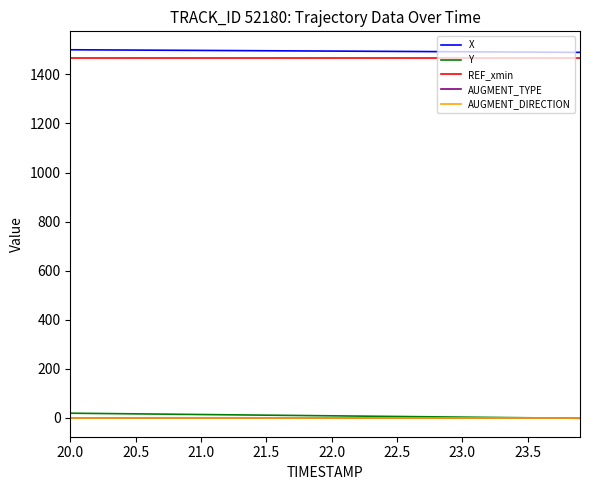

What is the highest value of the X series?

1500.4